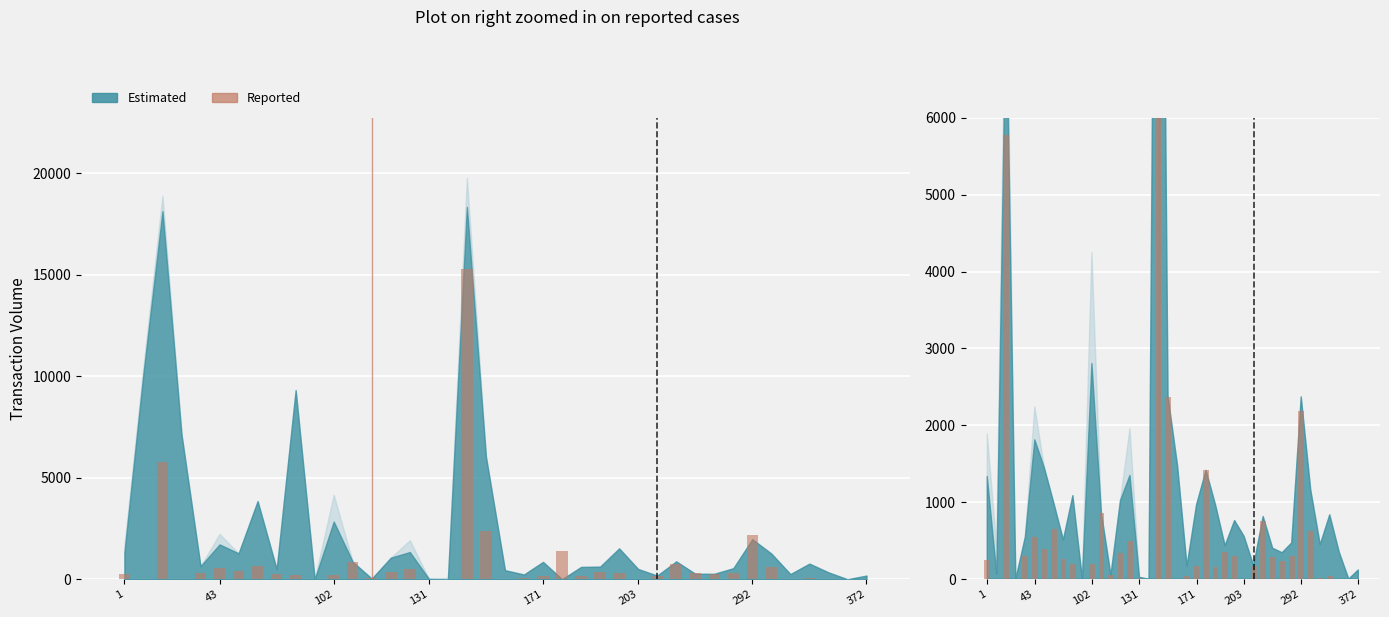

How many bars are there in total?

40